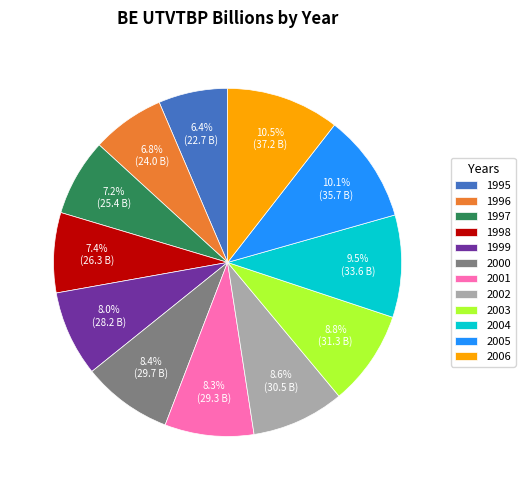

Approximately how many times larger is the value at 2004 compared to 1998?

1.3